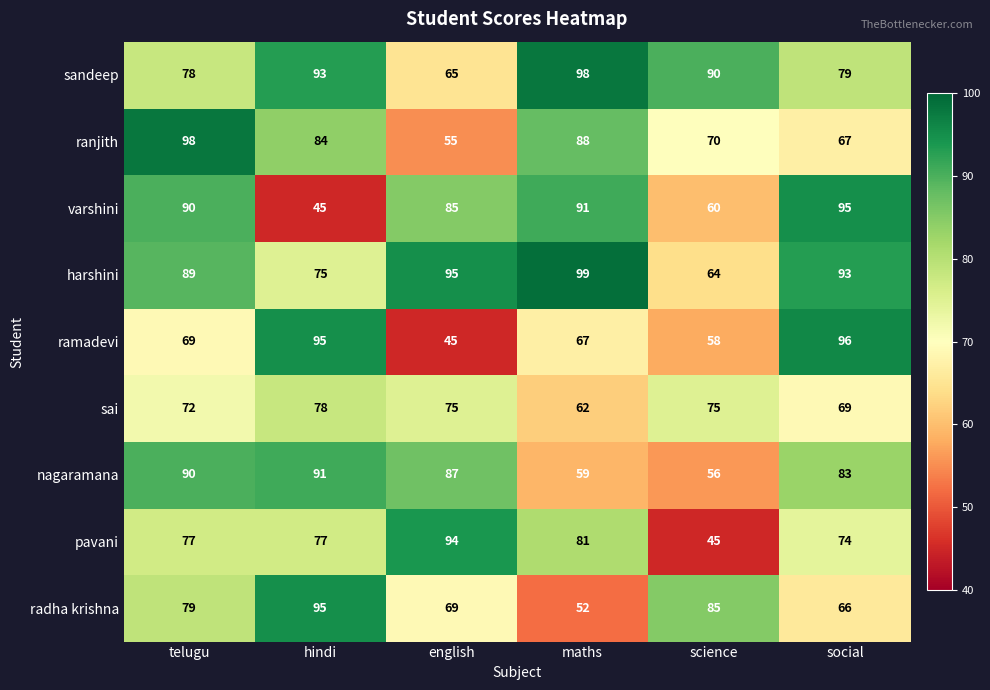

What is the difference between the maximum and minimum values in the ramadevi series?

51